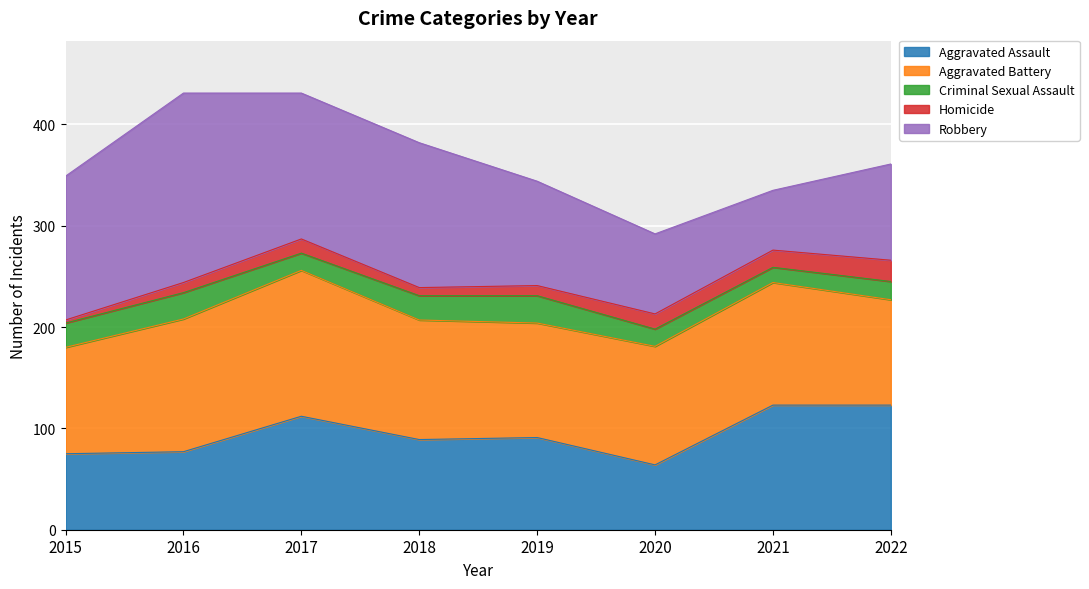

Reading left to right, transcribe all the data shown in this chart.

Aggravated Assault: 2015=75	2016=77	2017=112	2018=89	2019=91	2020=64	2021=123	2022=123
Aggravated Battery: 2015=105	2016=131	2017=144	2018=118	2019=113	2020=117	2021=121	2022=104
Criminal Sexual Assault: 2015=24	2016=26	2017=17	2018=24	2019=27	2020=17	2021=15	2022=18
Homicide: 2015=3	2016=10	2017=14	2018=8	2019=10	2020=15	2021=17	2022=21
Robbery: 2015=142	2016=187	2017=144	2018=143	2019=103	2020=79	2021=59	2022=95